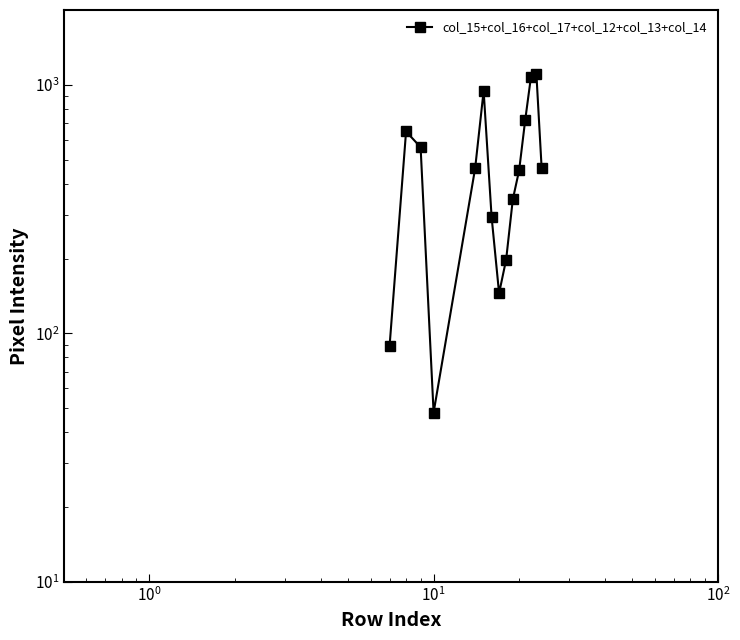

Is this an area chart (filled region under the line)?

No